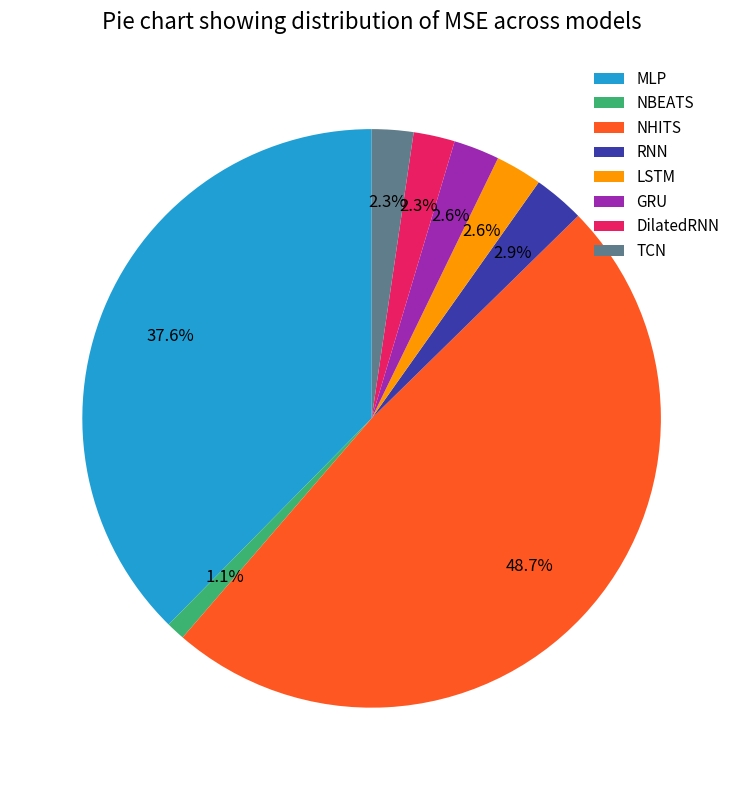

Which has a higher value, MLP or TCN?

MLP